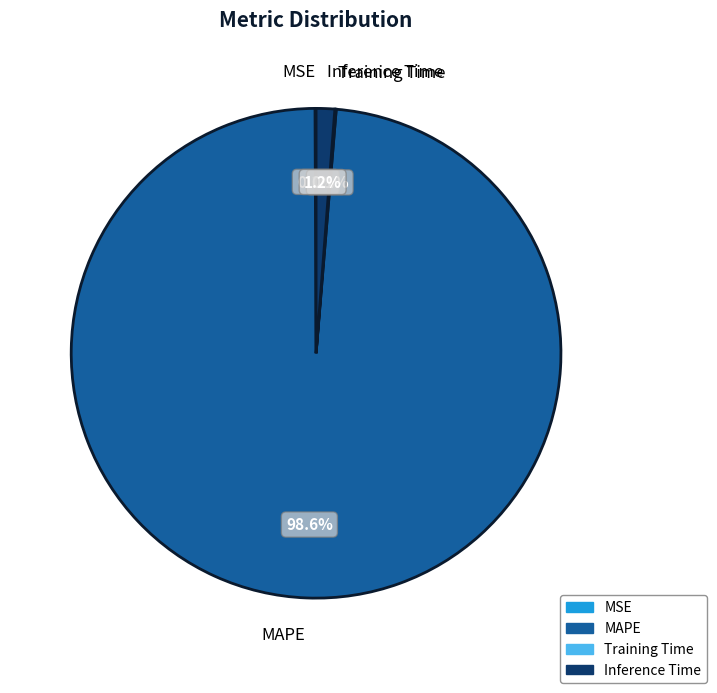

What percentage is NOT represented by Inference Time?

98.8%